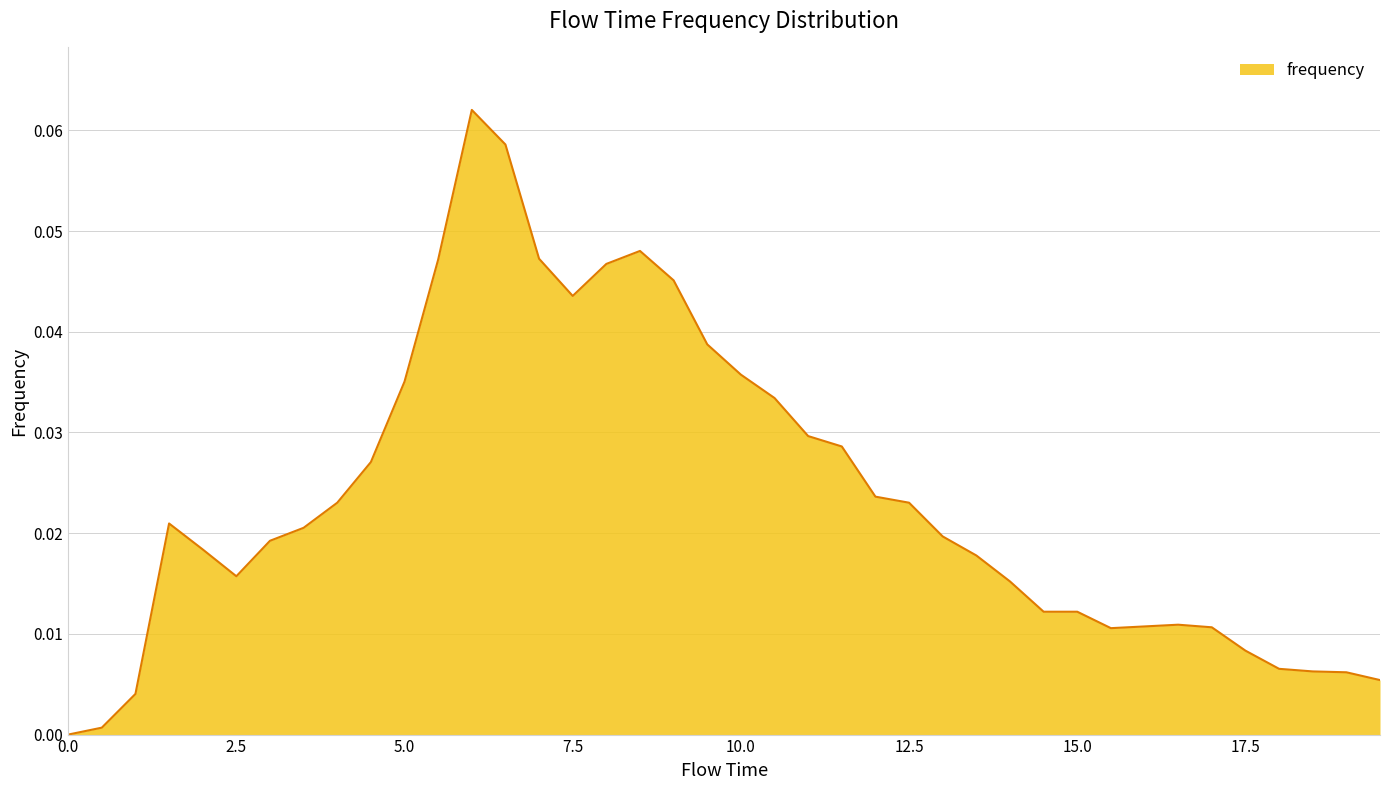

What is the maximum value shown in the chart?

0.1